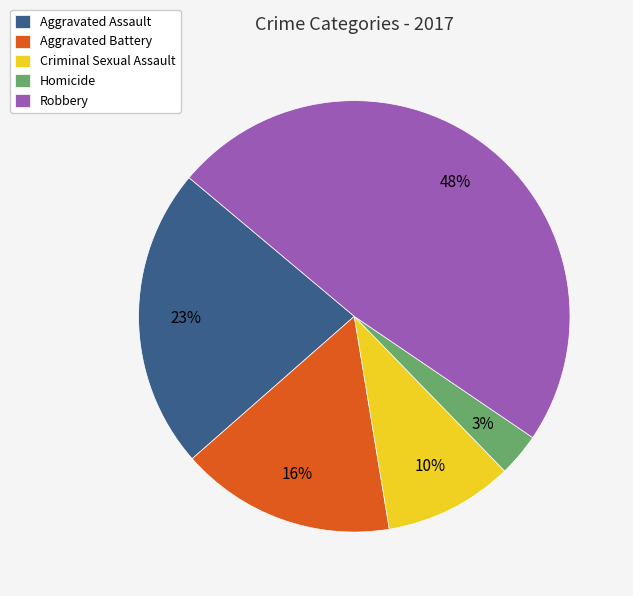

Do Criminal Sexual Assault and Homicide together represent more than half of the pie?

No